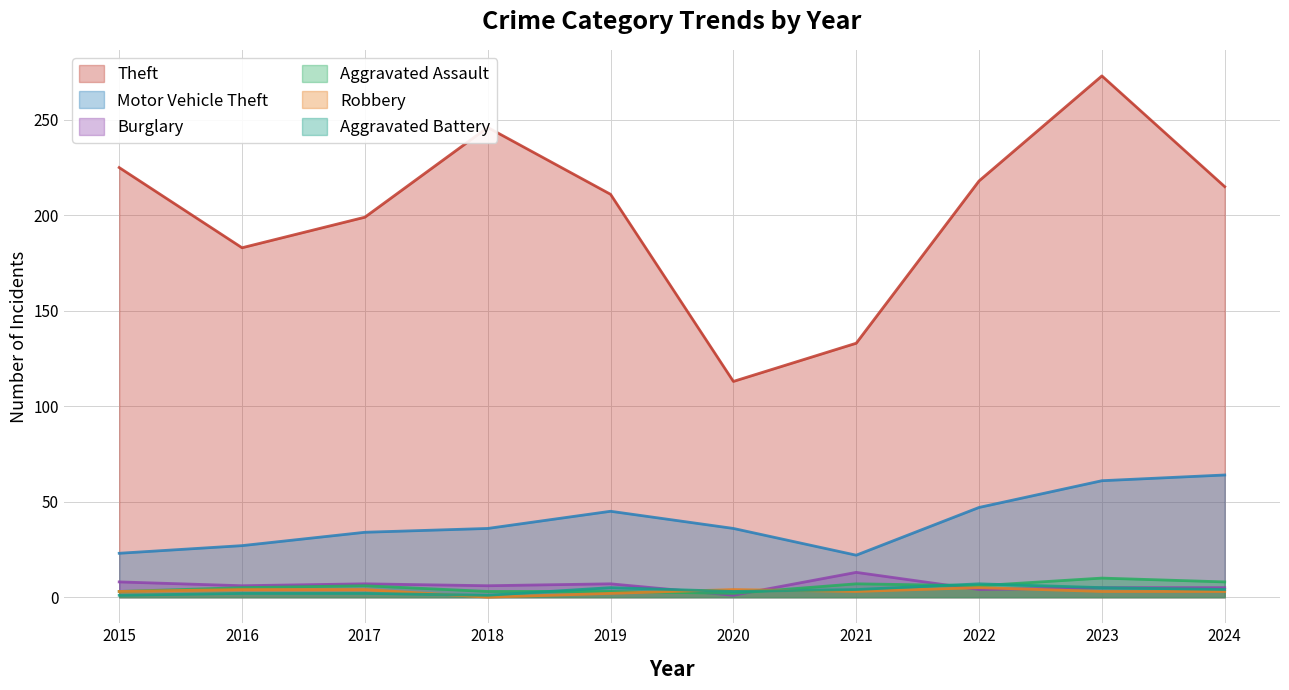

Which category has the lowest value in the Motor Vehicle Theft series?

2021